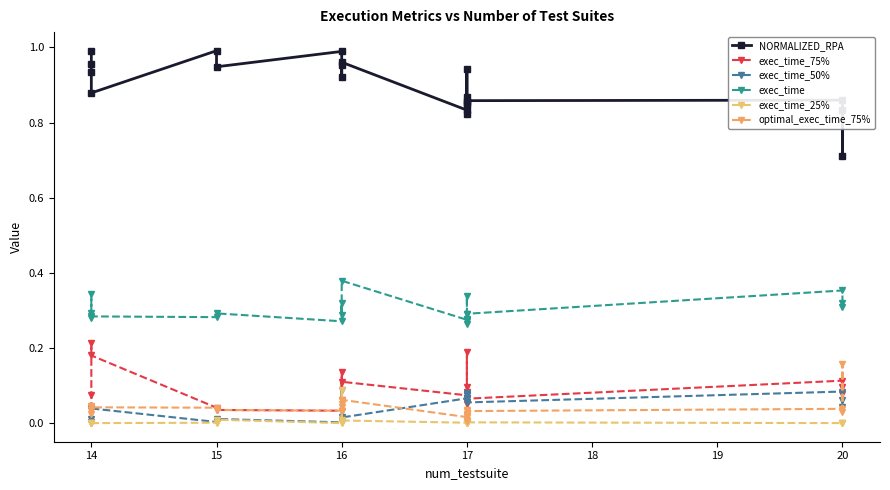

What is the difference between the maximum and minimum values in the exec_time_75% series?

0.2